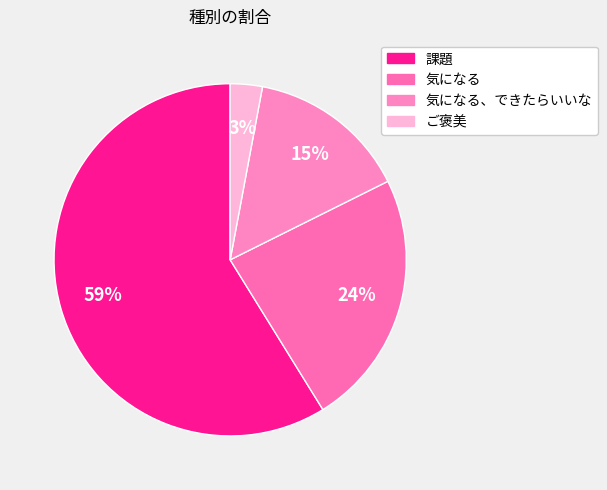

Does any single category account for the majority?

Yes